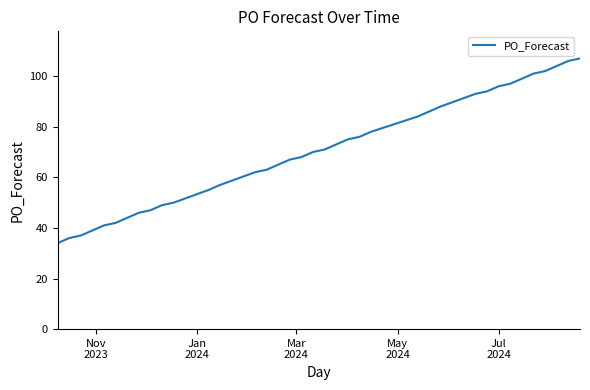

What is the maximum value shown in the chart?

107